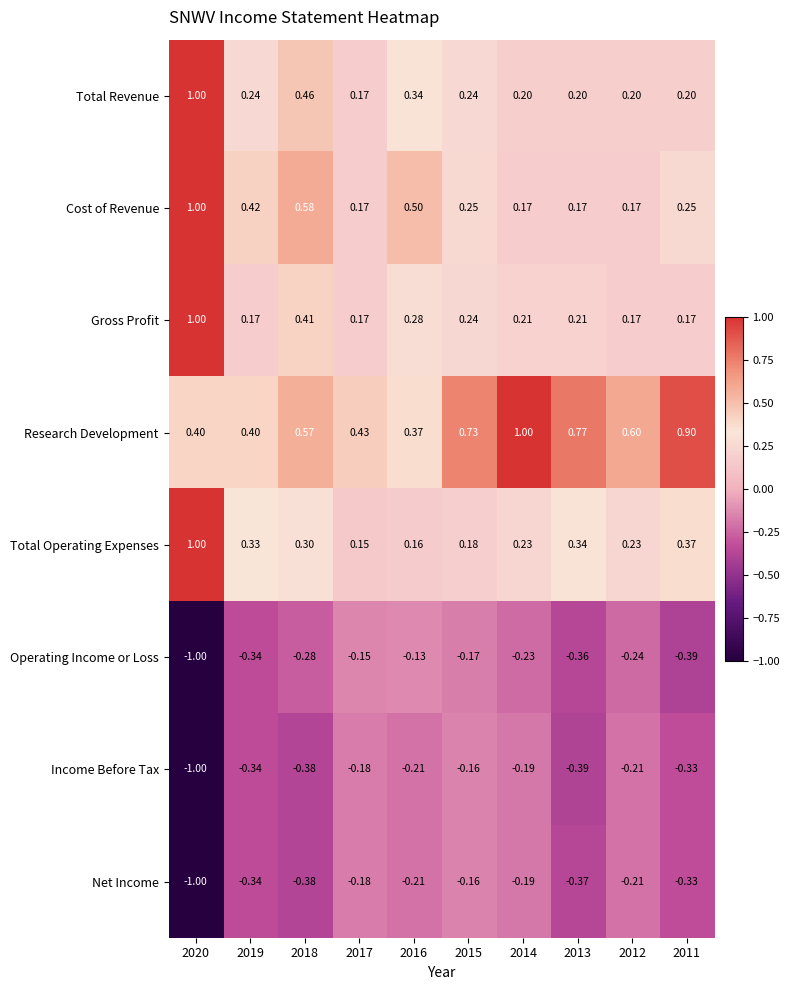

At which category is the sum across all series the highest?

2020